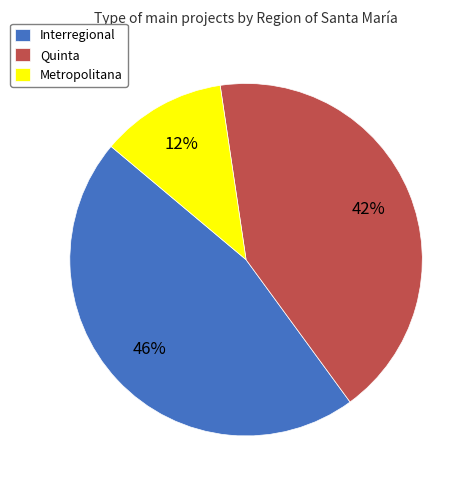

True or false: Interregional accounts for 46% of the total.

True